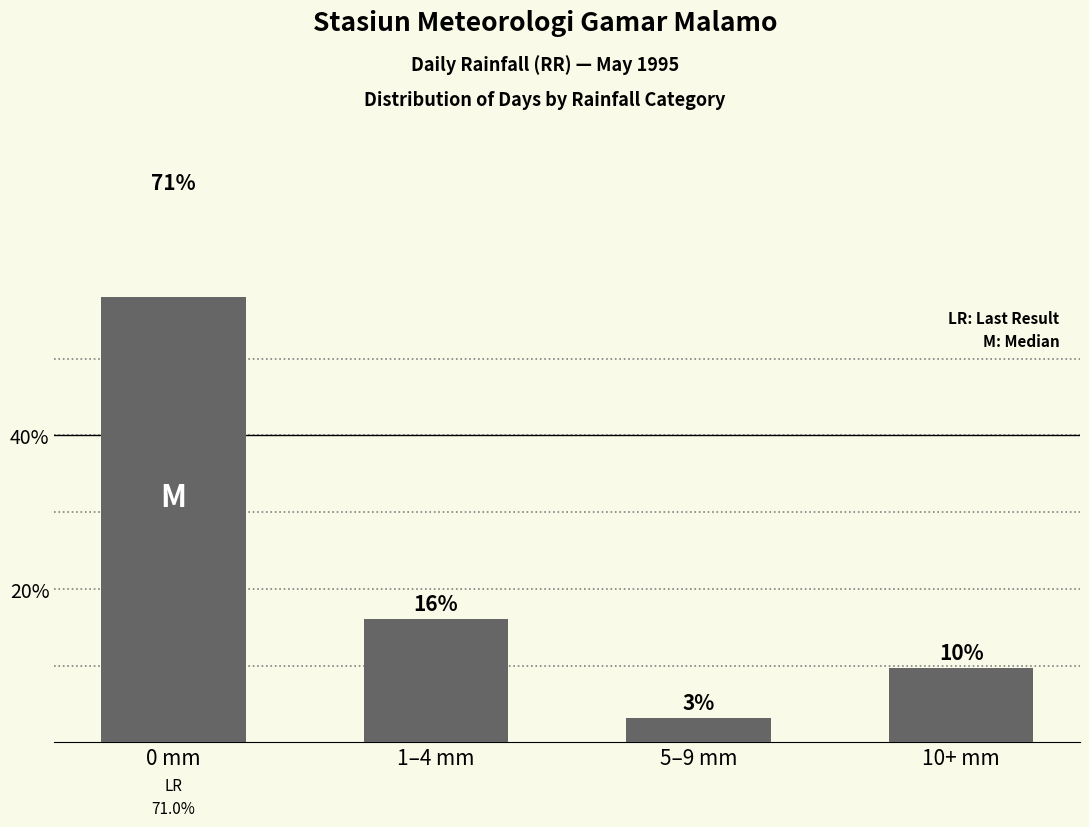

What is the label of the 3rd bar from the left?

5–9 mm